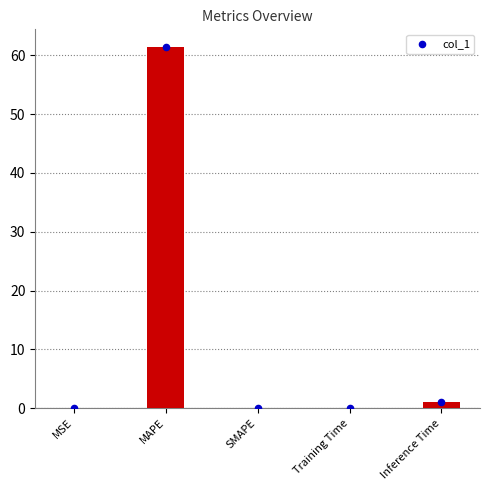

Between Inference Time and Training Time, which is larger?

Inference Time